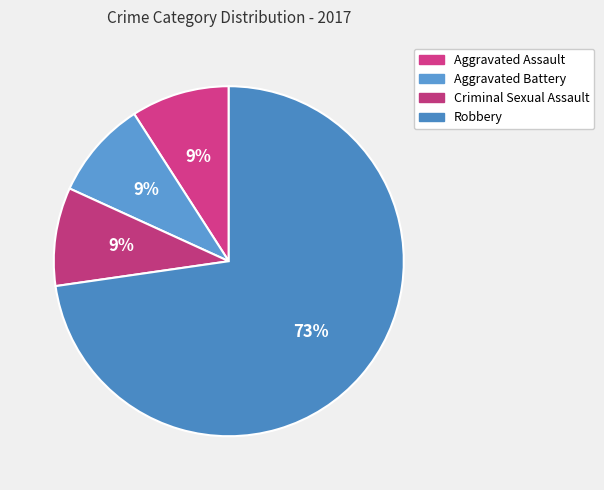

What is the majority slice?

Robbery